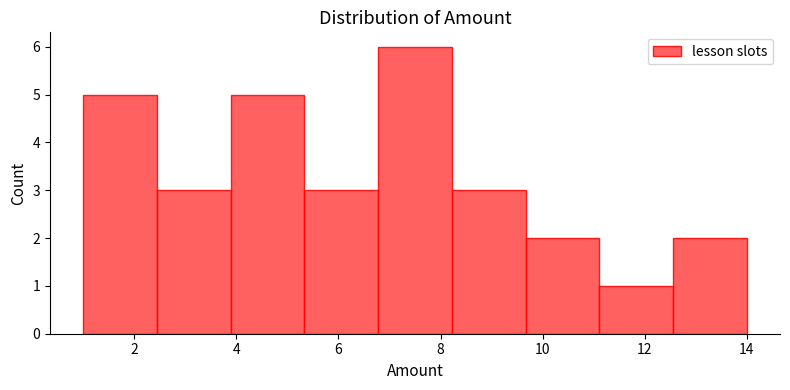

Over which range of the x-axis is the bar tallest?

6.8 to 8.2